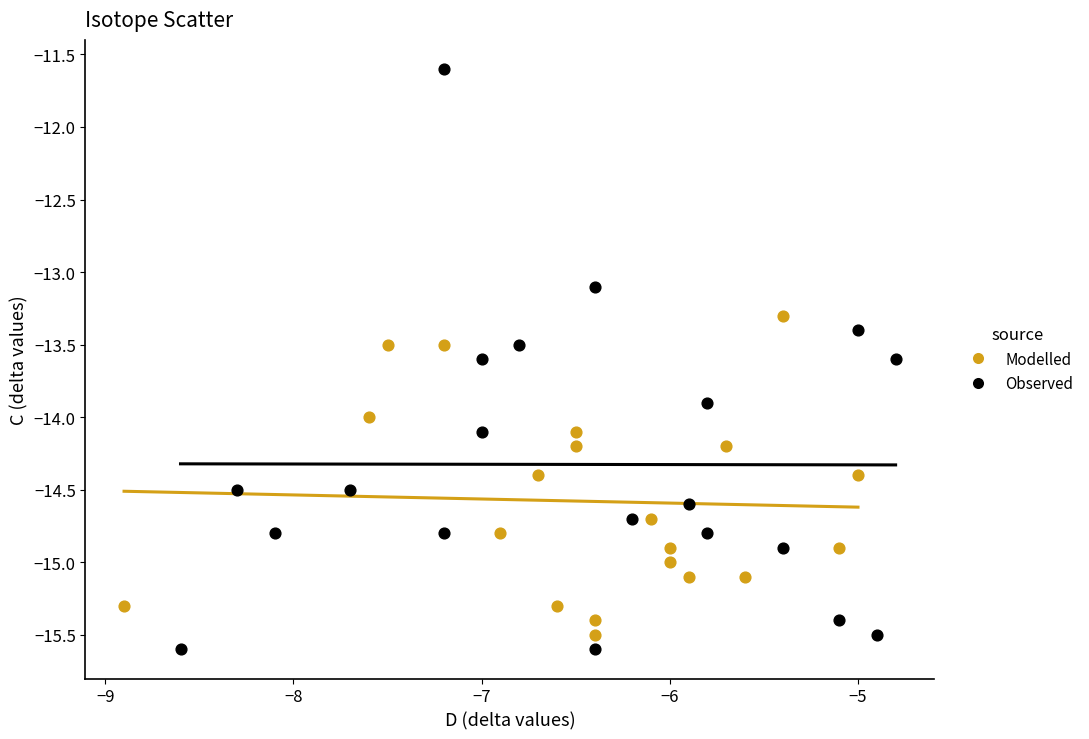

Which series contains the lowest Y value?

Observed